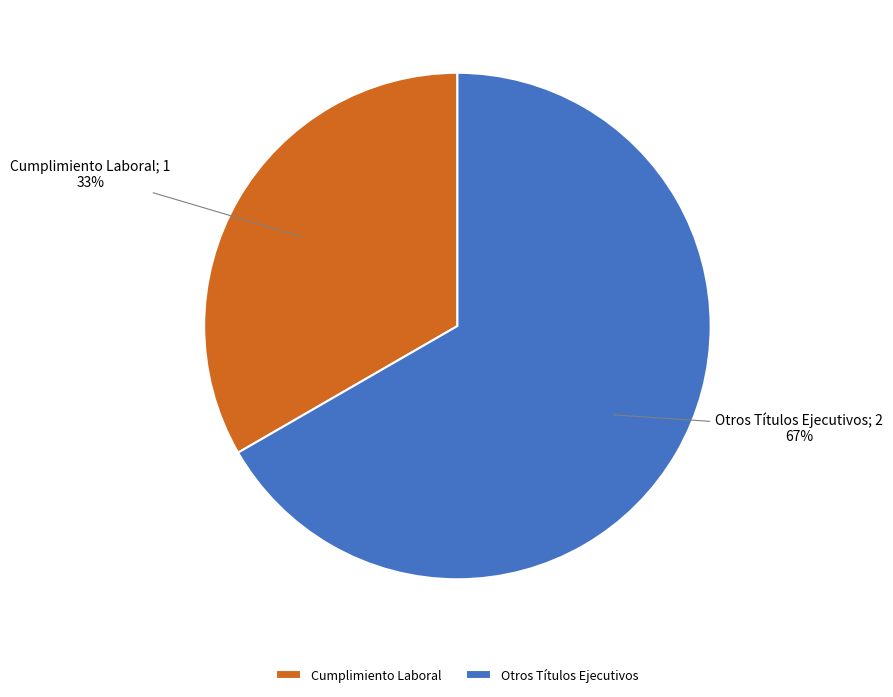

To the nearest percent, what is the average slice percentage?

50%